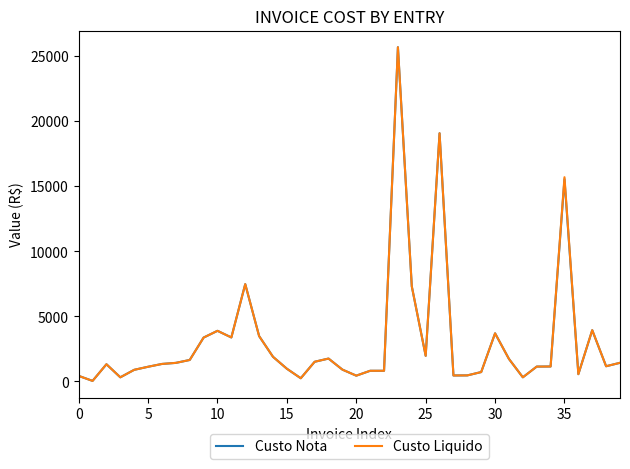

What is the greatest value displayed?

25676.8